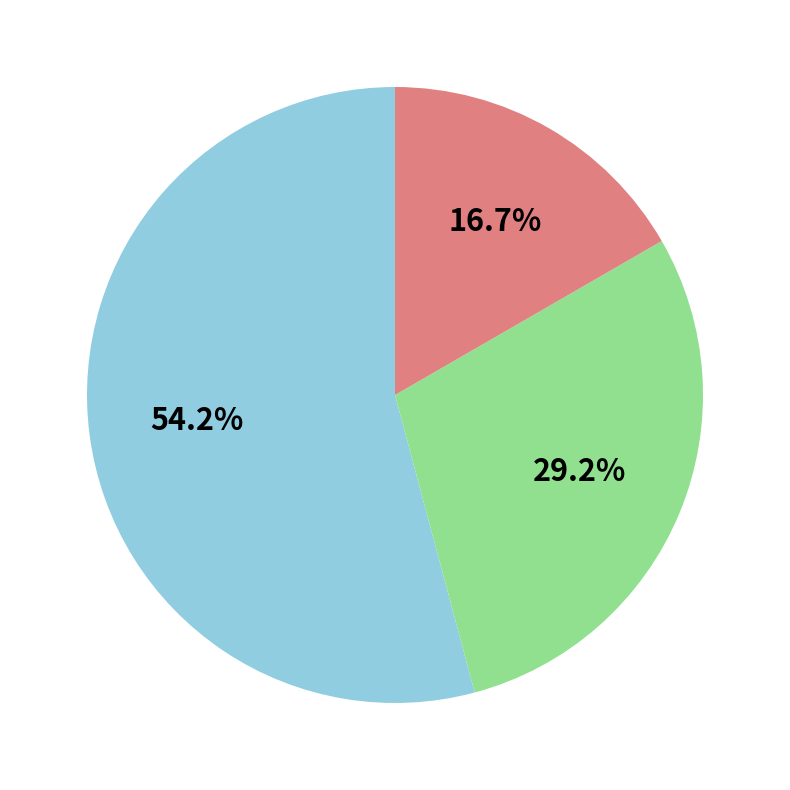

Does any single category account for the majority?

Yes